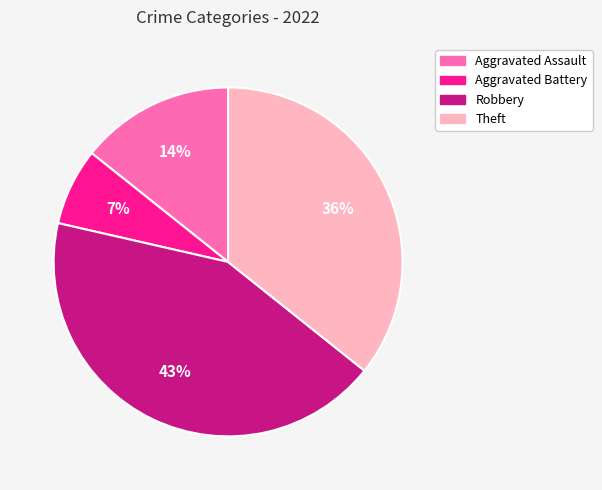

Rank the categories by value from highest to lowest.

Robbery, Theft, Aggravated Assault, Aggravated Battery